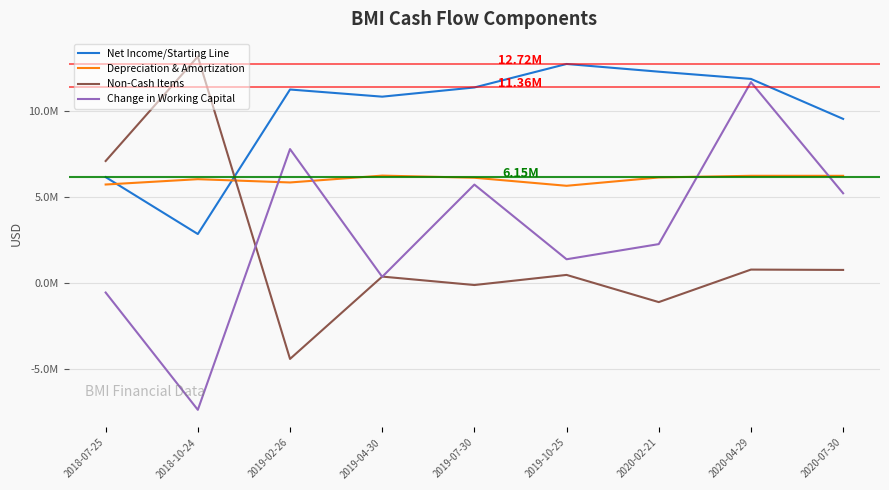

Is the value of Change in Working Capital at 2019-04-30 greater than the value of Depreciation & Amortization at 2019-07-30?

No